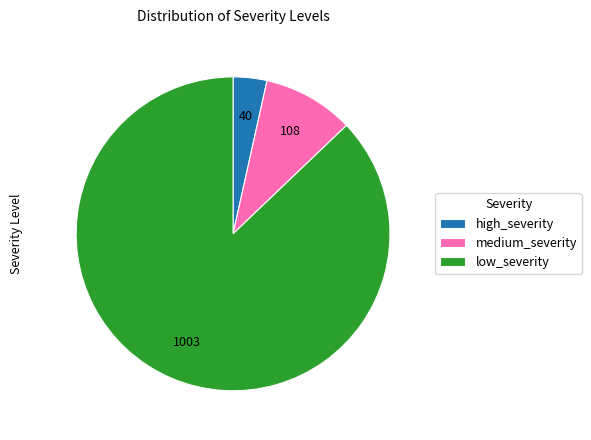

Which slice is the largest?

low_severity